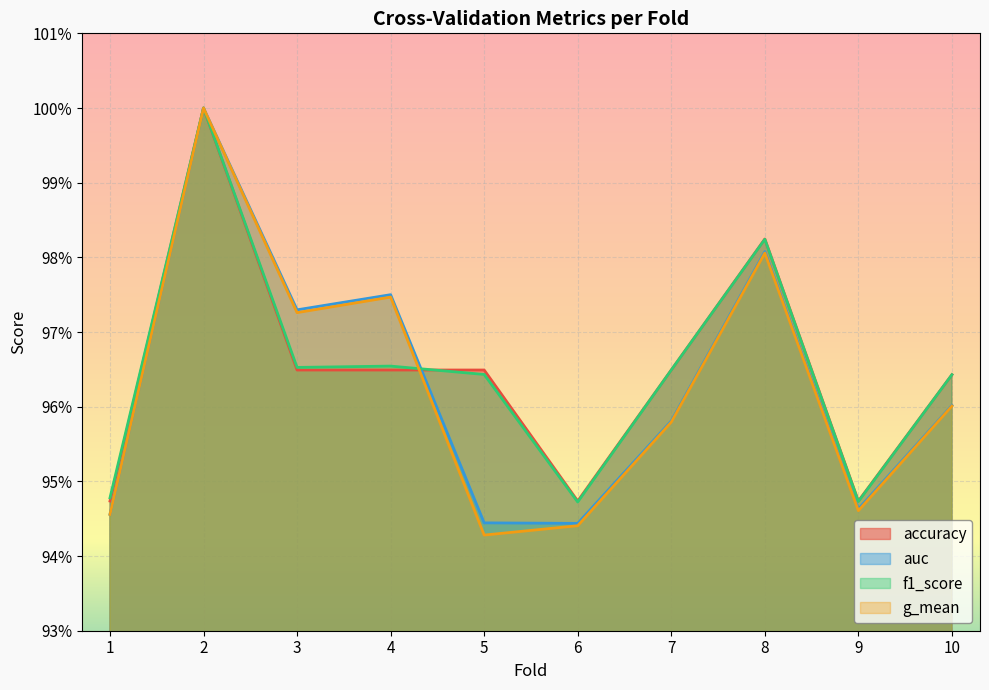

What is the sum of the accuracy values at 3 and 5?

1.9